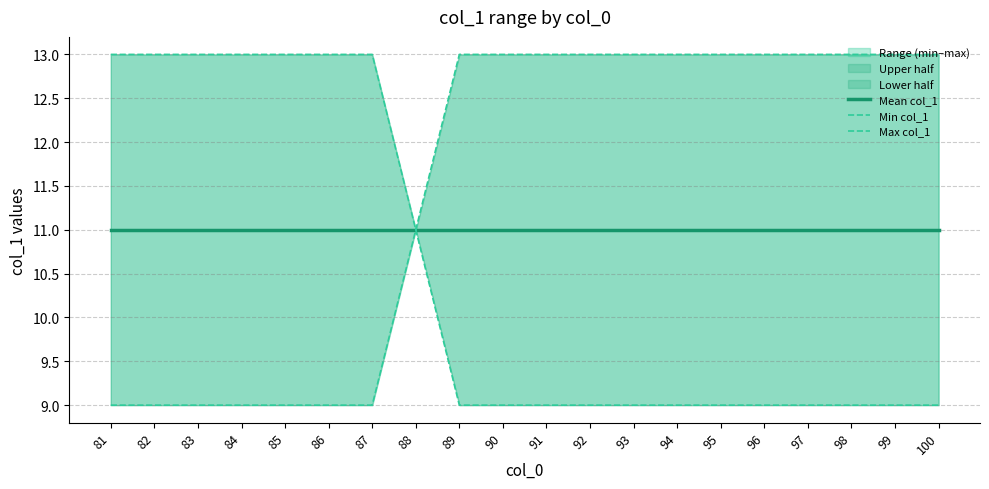

Reading left to right, list all the values displayed in this chart.

Mean col_1: 11	11	11	11	11	11	11	11	11	11	11	11	11	11	11	11	11	11	11	11
Min col_1: 9	9	9	9	9	9	9	11	9	9	9	9	9	9	9	9	9	9	9	9
Max col_1: 13	13	13	13	13	13	13	11	13	13	13	13	13	13	13	13	13	13	13	13